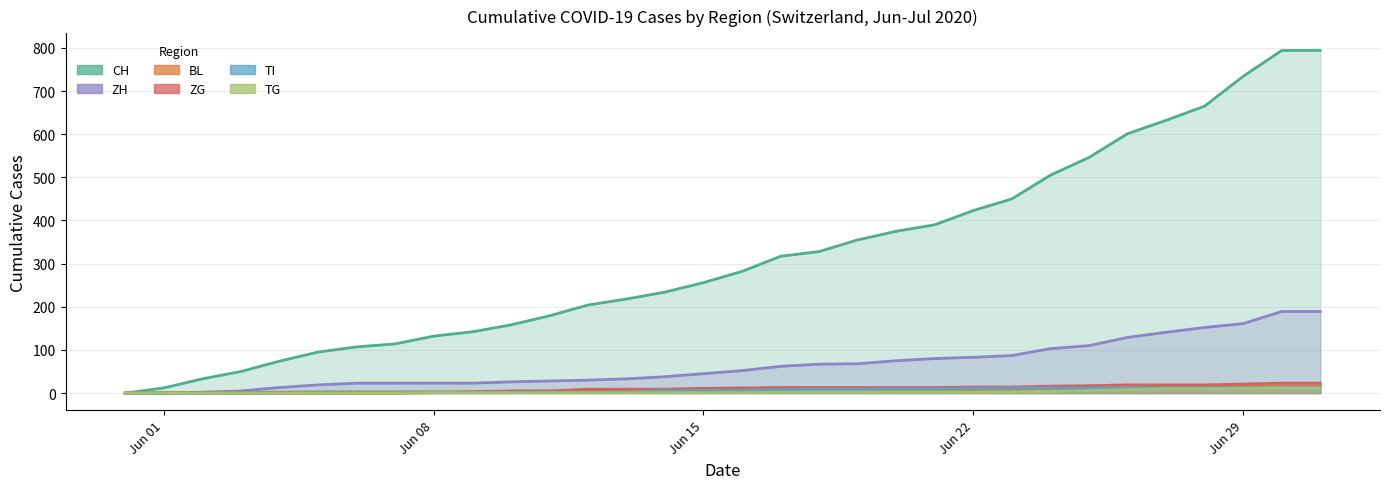

How many categories are shown in the chart?

32